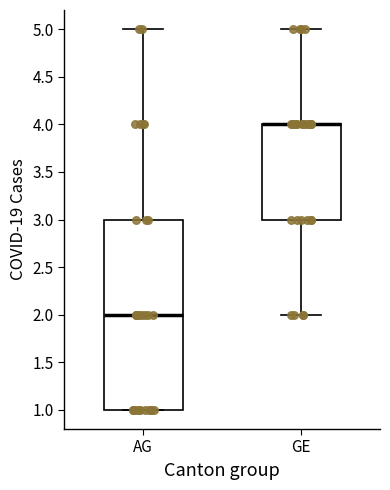

Which box is the tallest, from its lower edge to its upper edge?

AG